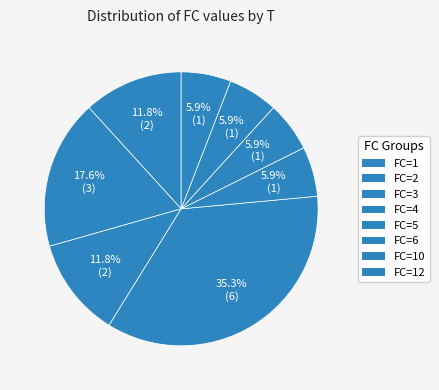

Count the number of slices in the pie.

8